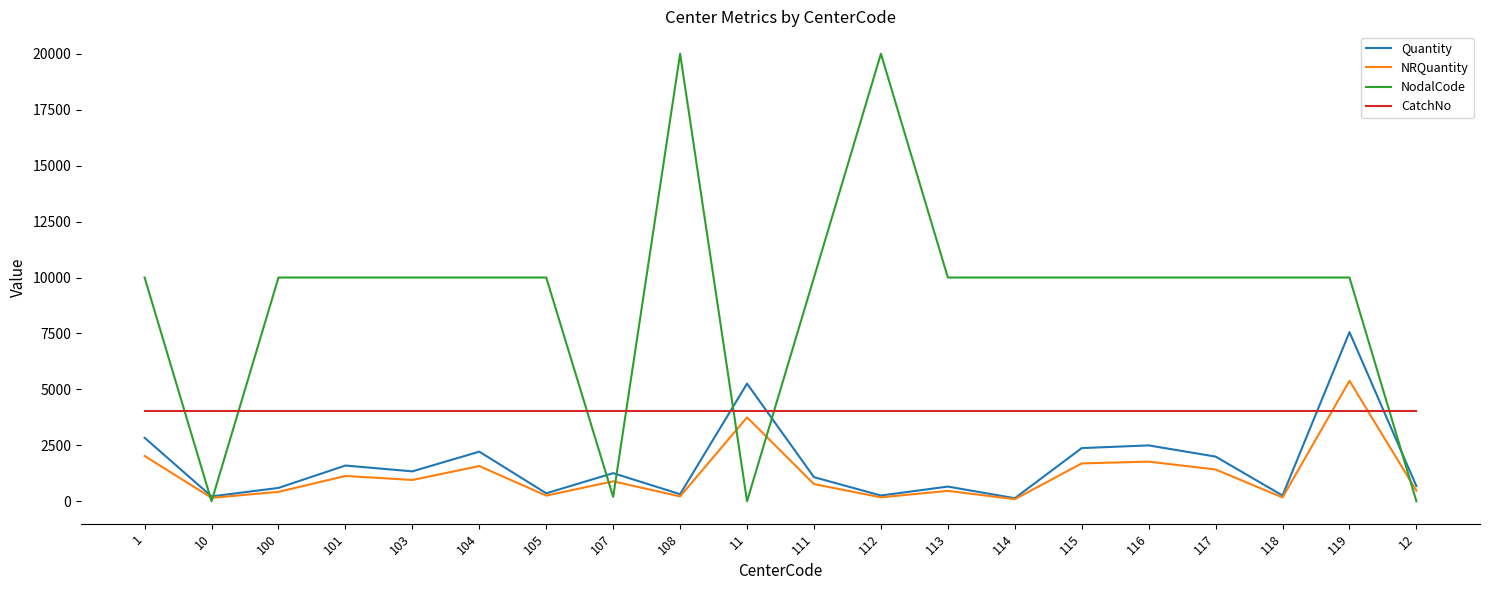

The value of CatchNo at 103 is 4020. True or false?

True